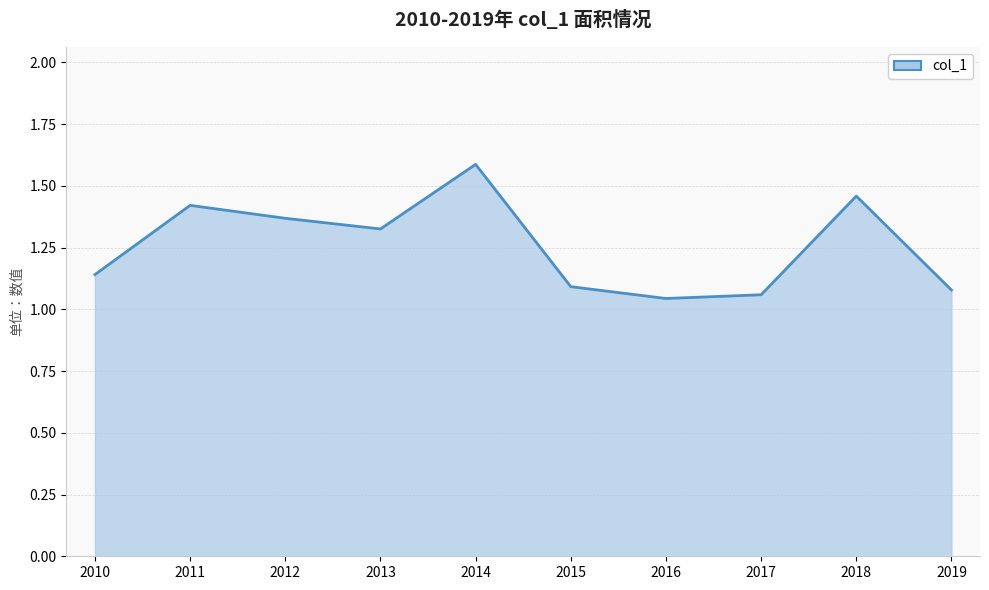

What is the change in value from 2011 to 2017?

-0.4